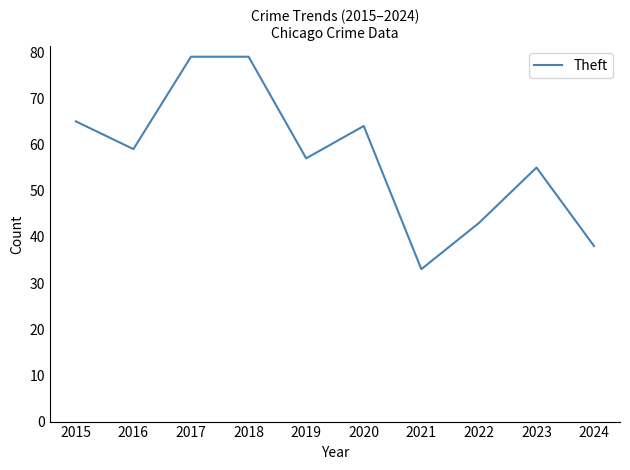

What is the maximum value shown in the chart?

79